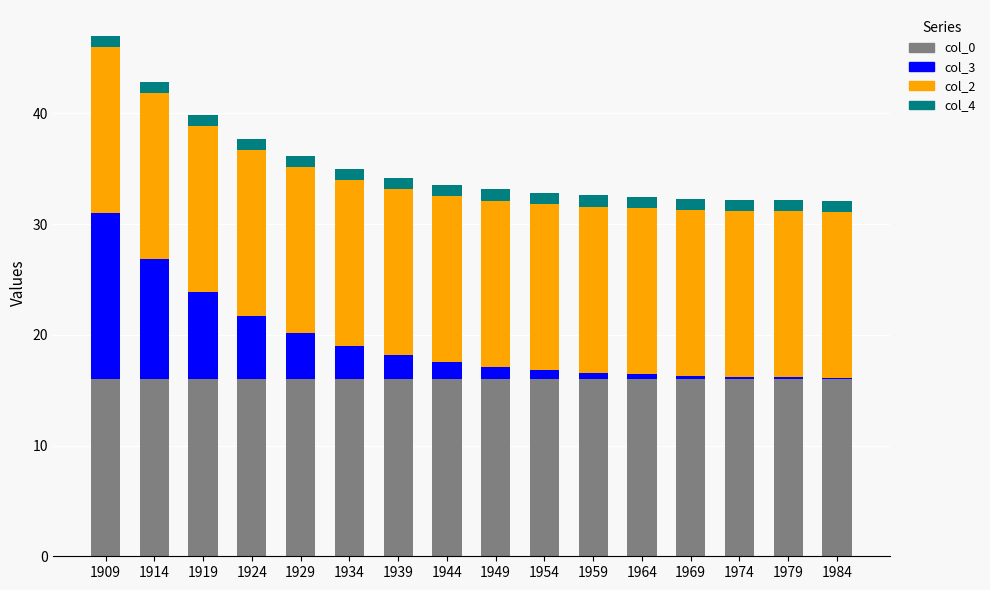

At which category is the sum across all series the highest?

1909